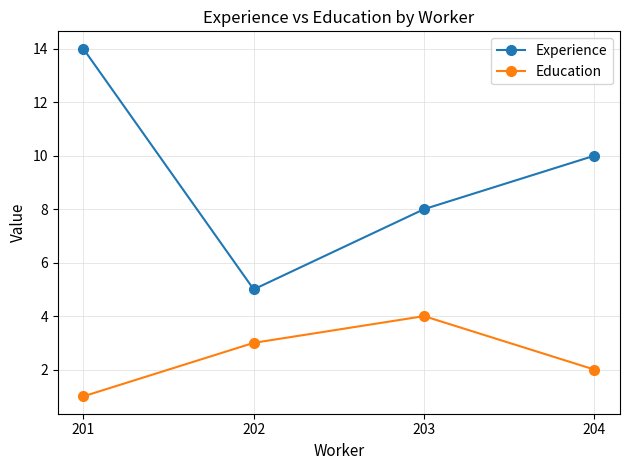

At which label does Experience first exceed 10?

201